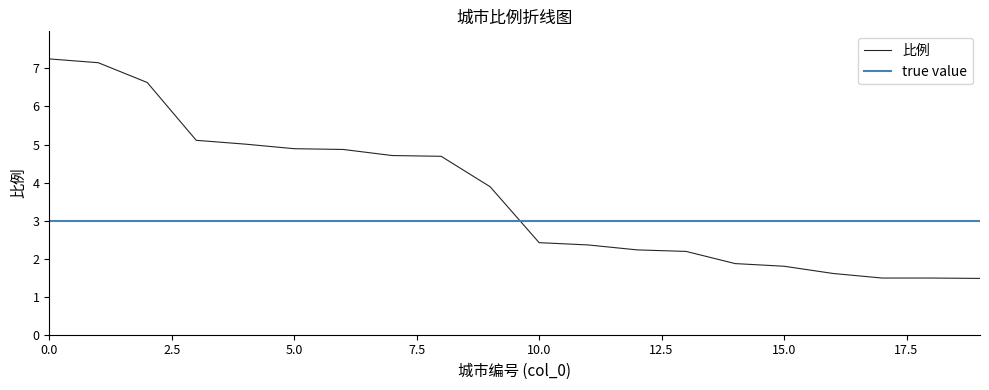

Read the value at 18.

1.5